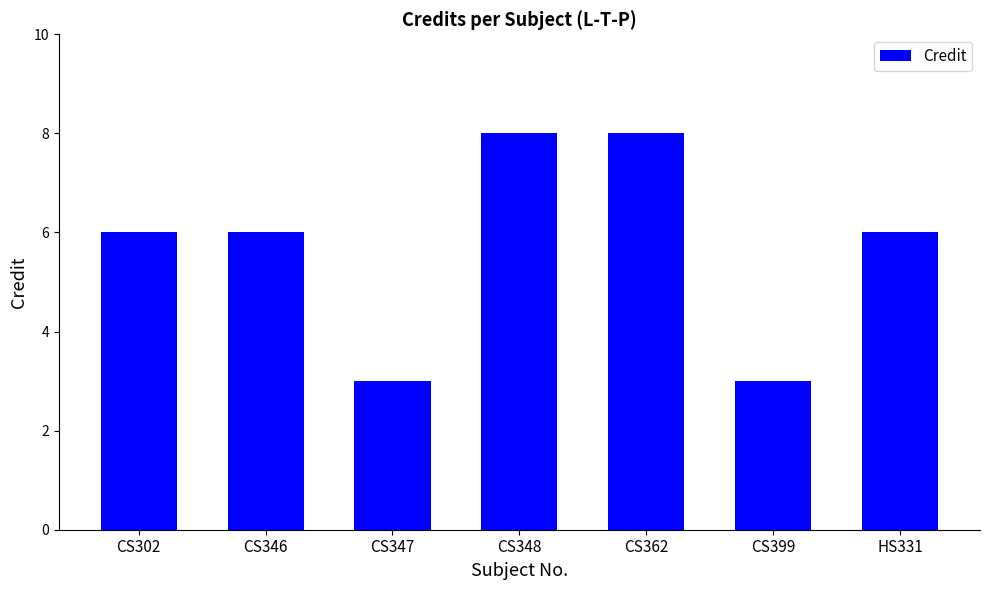

What is the sum of all values?

40